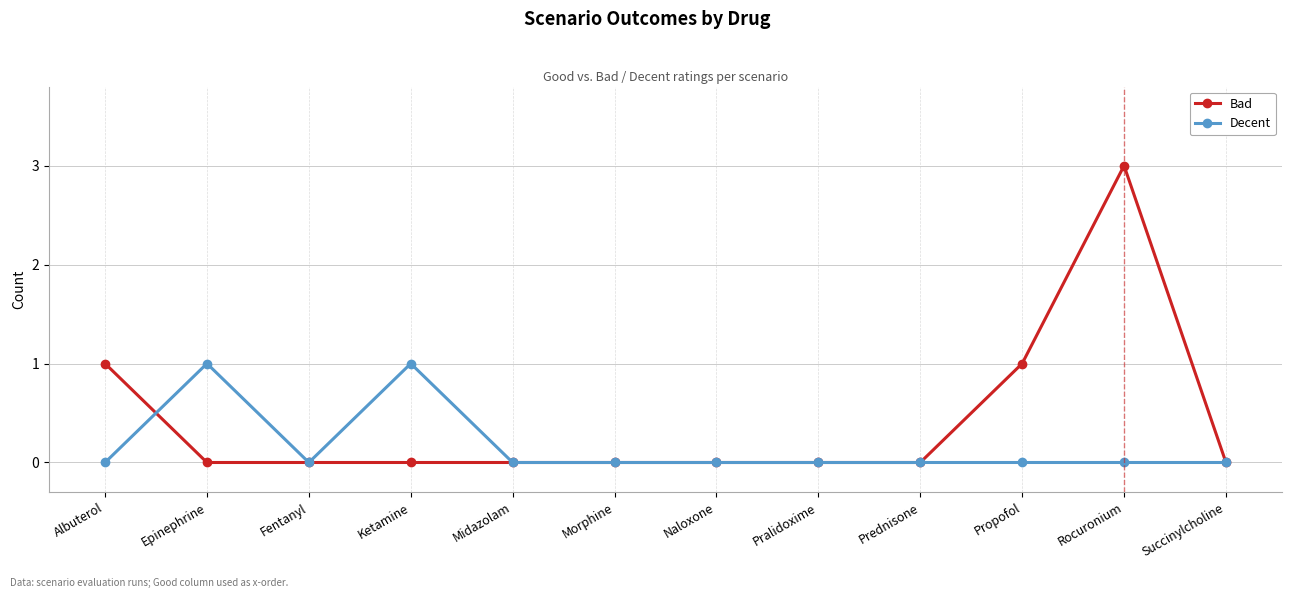

What is the maximum value shown in the chart?

3